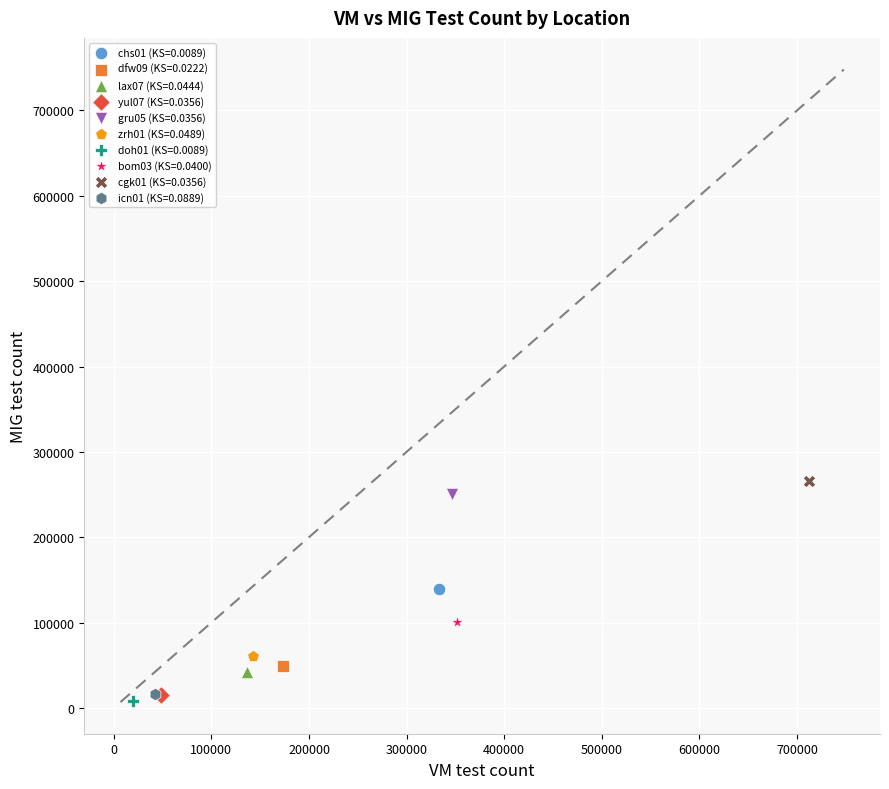

Which series contains the highest Y value?

cgk01 (KS=0.0356)